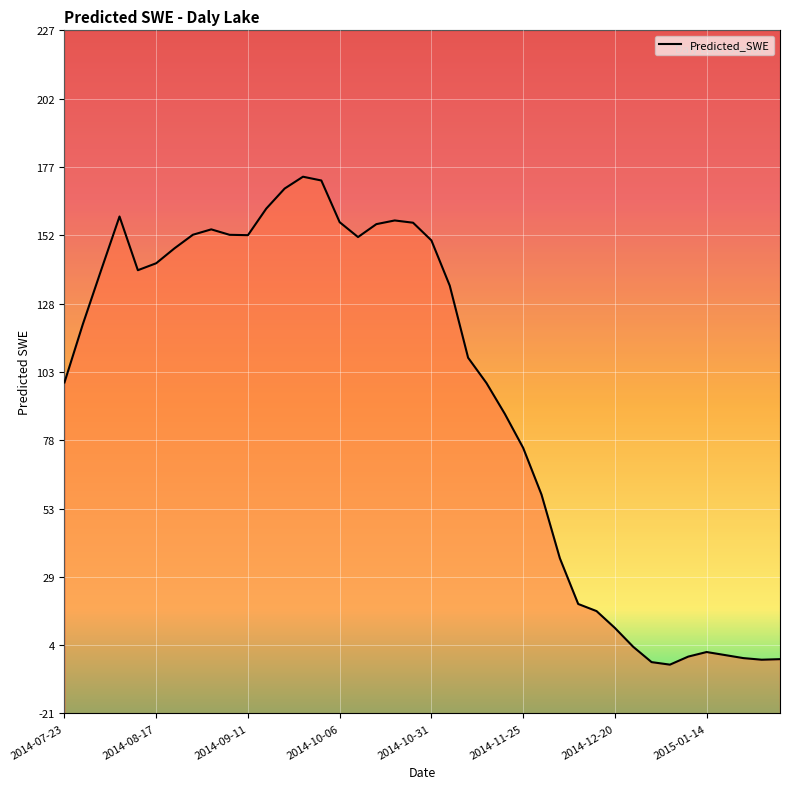

List the labels in order of value, largest first.

2014-09-26, 2014-10-01, 2014-09-21, 2014-09-16, 2014-08-07, 2014-10-21, 2014-10-06, 2014-10-26, 2014-10-16, 2014-09-01, 2014-08-27, 2014-09-06, 2014-09-11, 2014-10-11, 2014-10-31, 2014-08-22, 2014-08-17, 2014-08-02, 2014-08-12, 2014-11-05, 2014-07-28, 2014-11-10, 2014-07-23, 2014-11-15, 2014-11-20, 2014-11-25, 2014-11-30, 2014-12-05, 2014-12-10, 2014-12-15, 2014-12-20, 2014-12-25, 2015-01-14, 2015-01-19, 2015-01-09, 2015-01-24, 2015-02-03, 2015-01-29, 2014-12-30, 2015-01-04